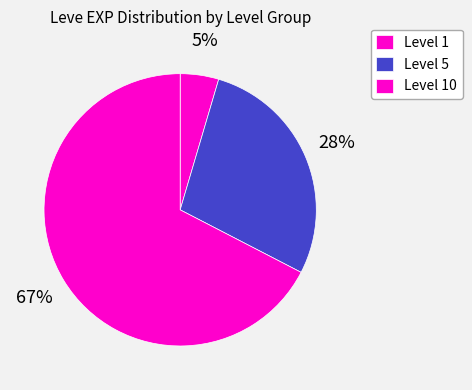

Which slice is the smallest?

Level 1